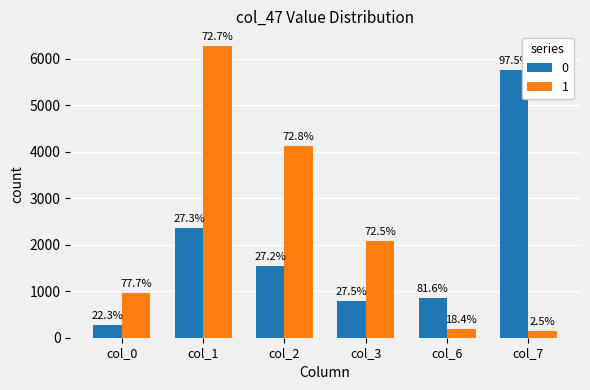

Does the chart contain stacked bars?

No